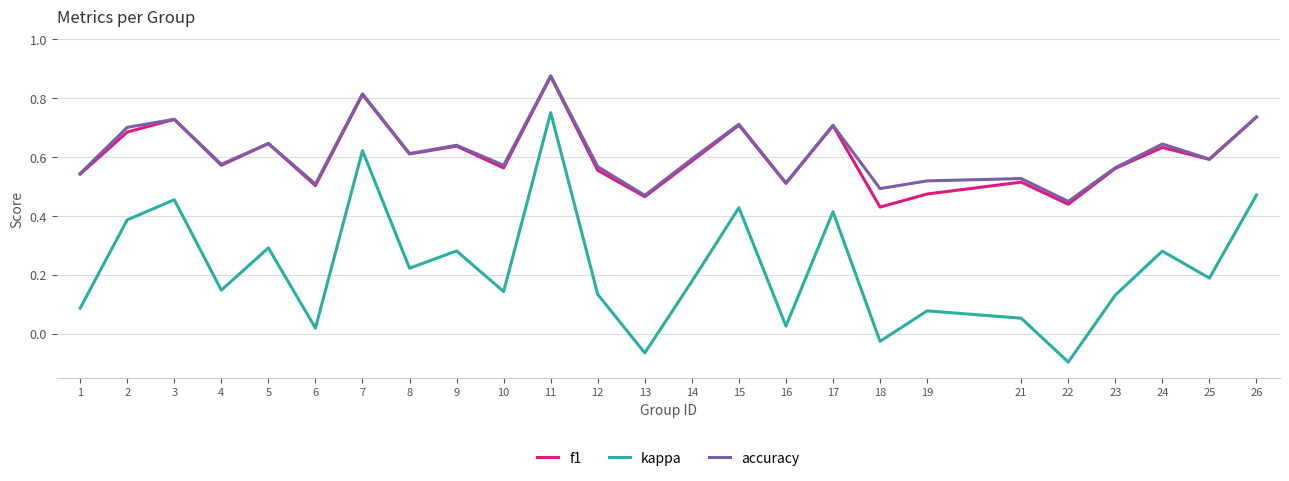

True or false: kappa and f1 cross at least once.

False